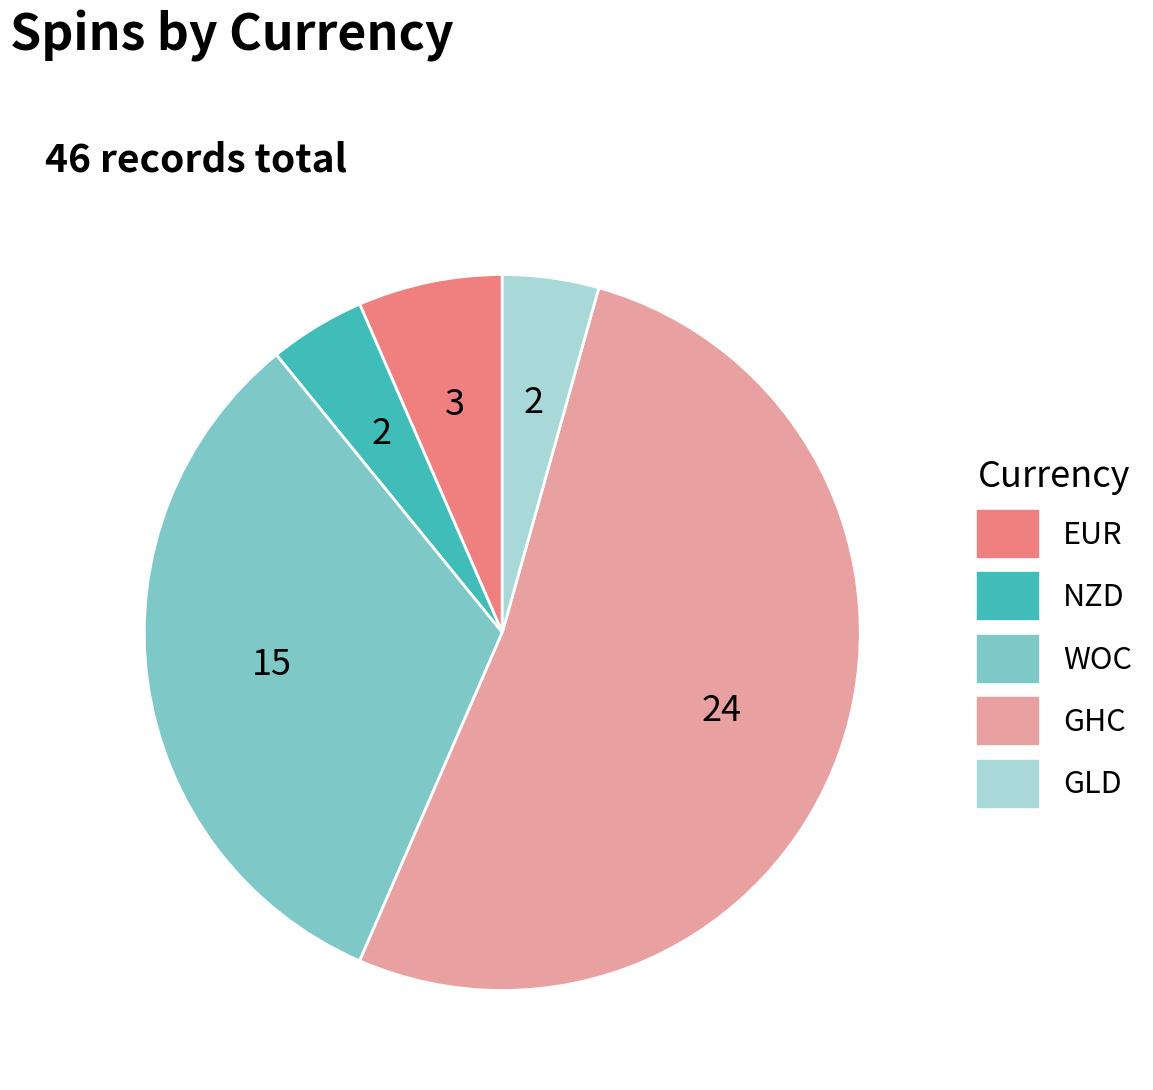

True or false: GHC accounts for 52% of the total.

True